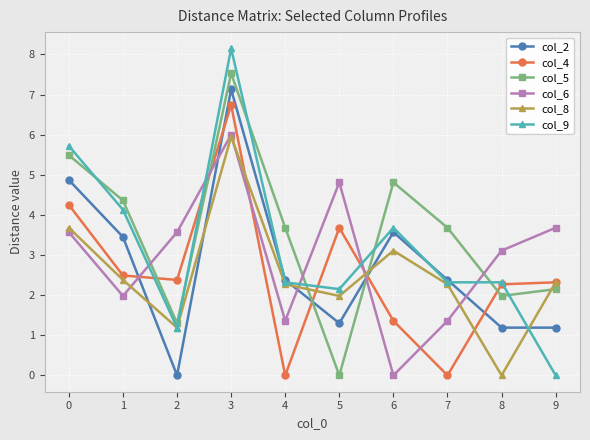

The col_4 series shows 1.5 at 9. True or false?

False